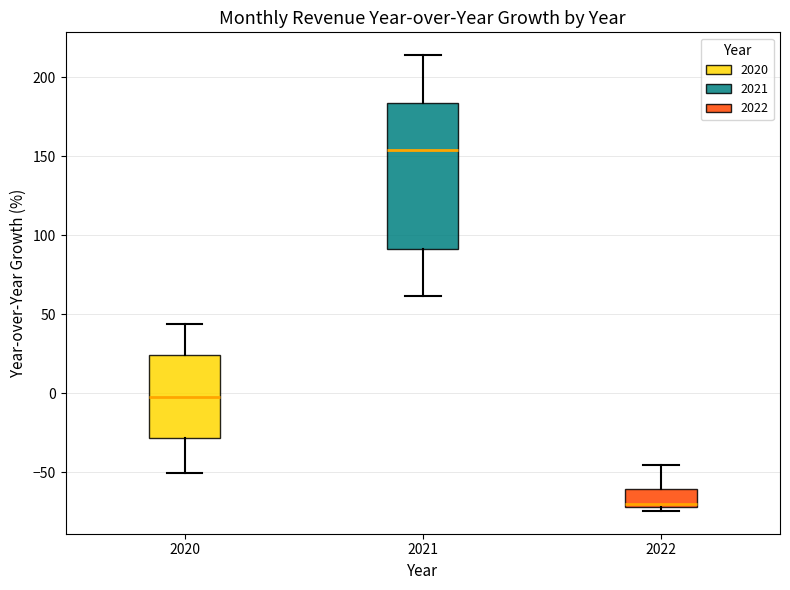

Reading left to right, read every box against the y-axis: the position of its median line, the range the box covers, and the ends of its whiskers. The values are not printed on the chart, so give them approximately, as read against the axis.

2020: median -5, box -30 to 25, whiskers -50 to 45
2021: median 155, box 90 to 185, whiskers 60 to 215
2022: median -70 (just above the box's lower edge), box -70 to -60, whiskers -75 to -45